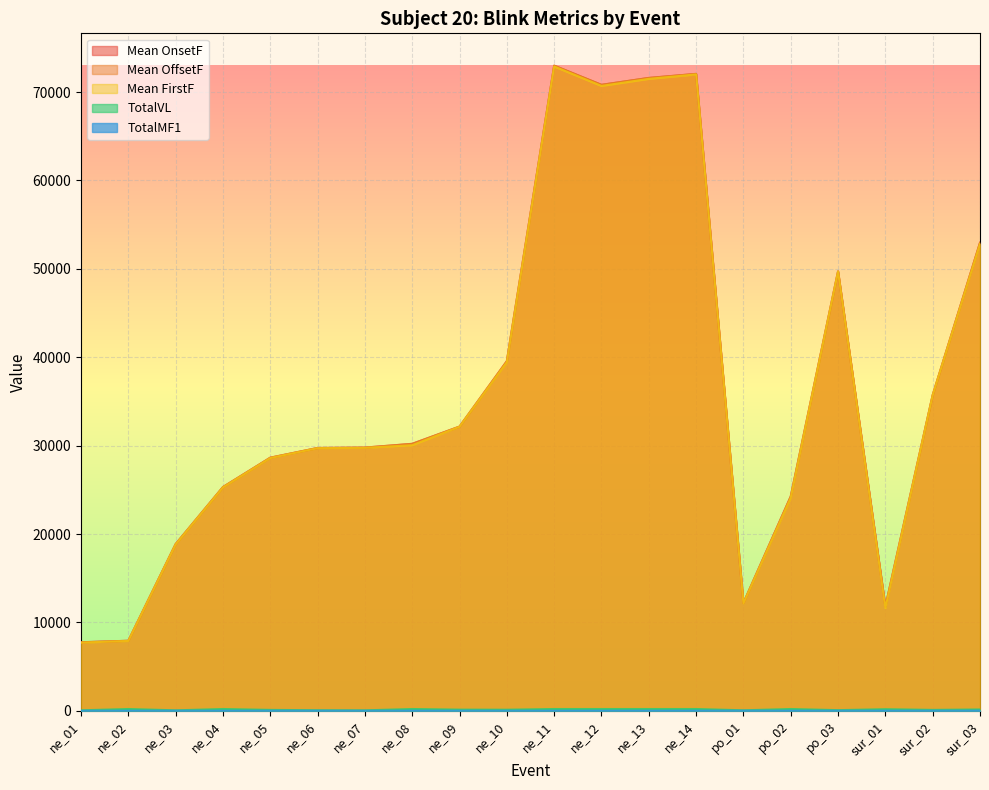

Which series has the widest spread of values?

Mean OffsetF